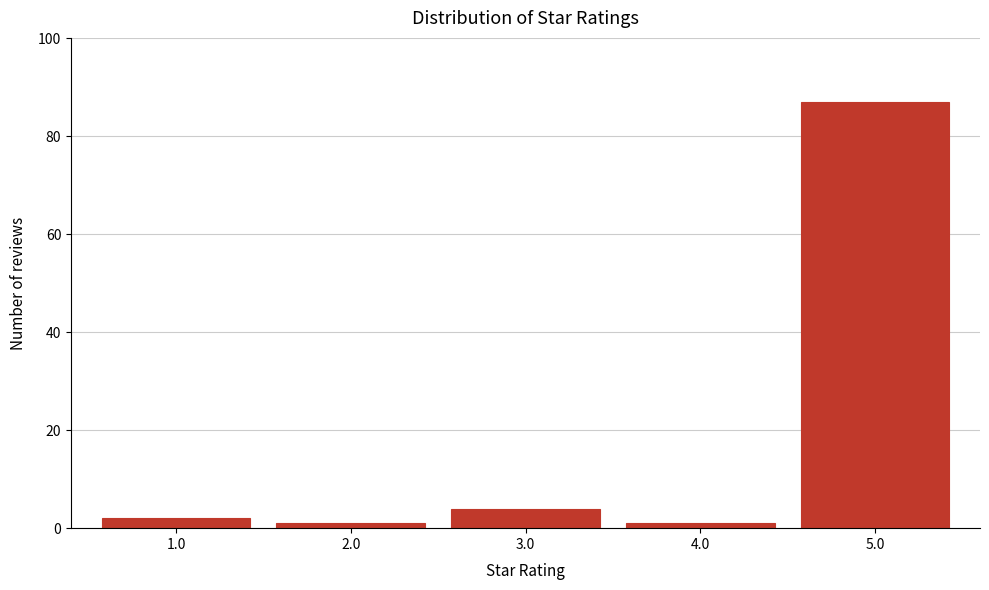

Reading left to right, extract all data points from this chart.

2	1	4	1	87